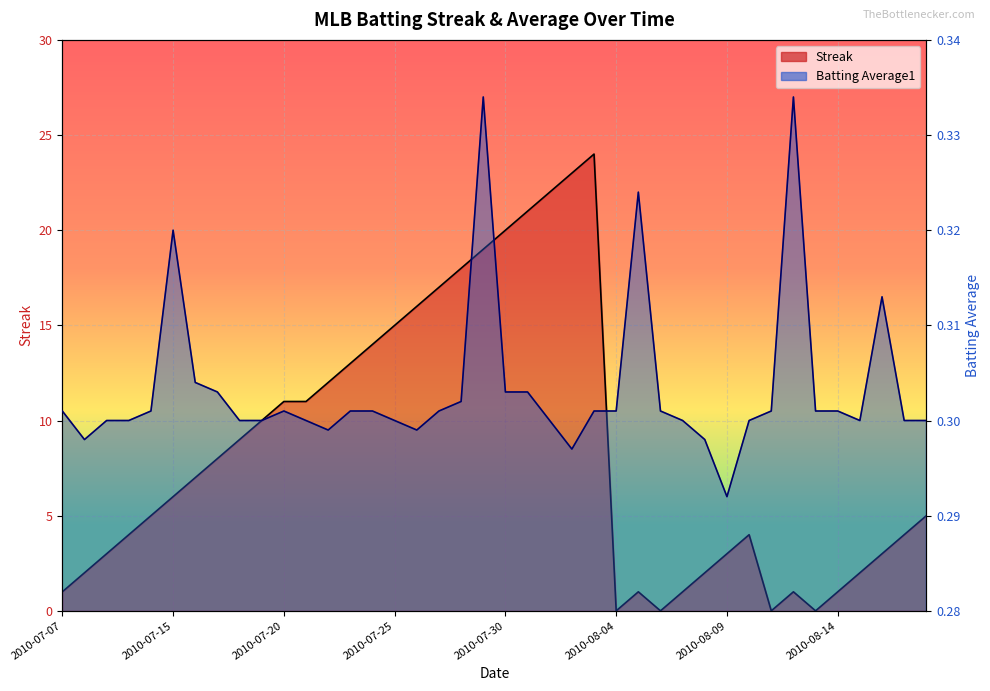

True or false: Streak and Batting Average1 intersect in this chart.

True